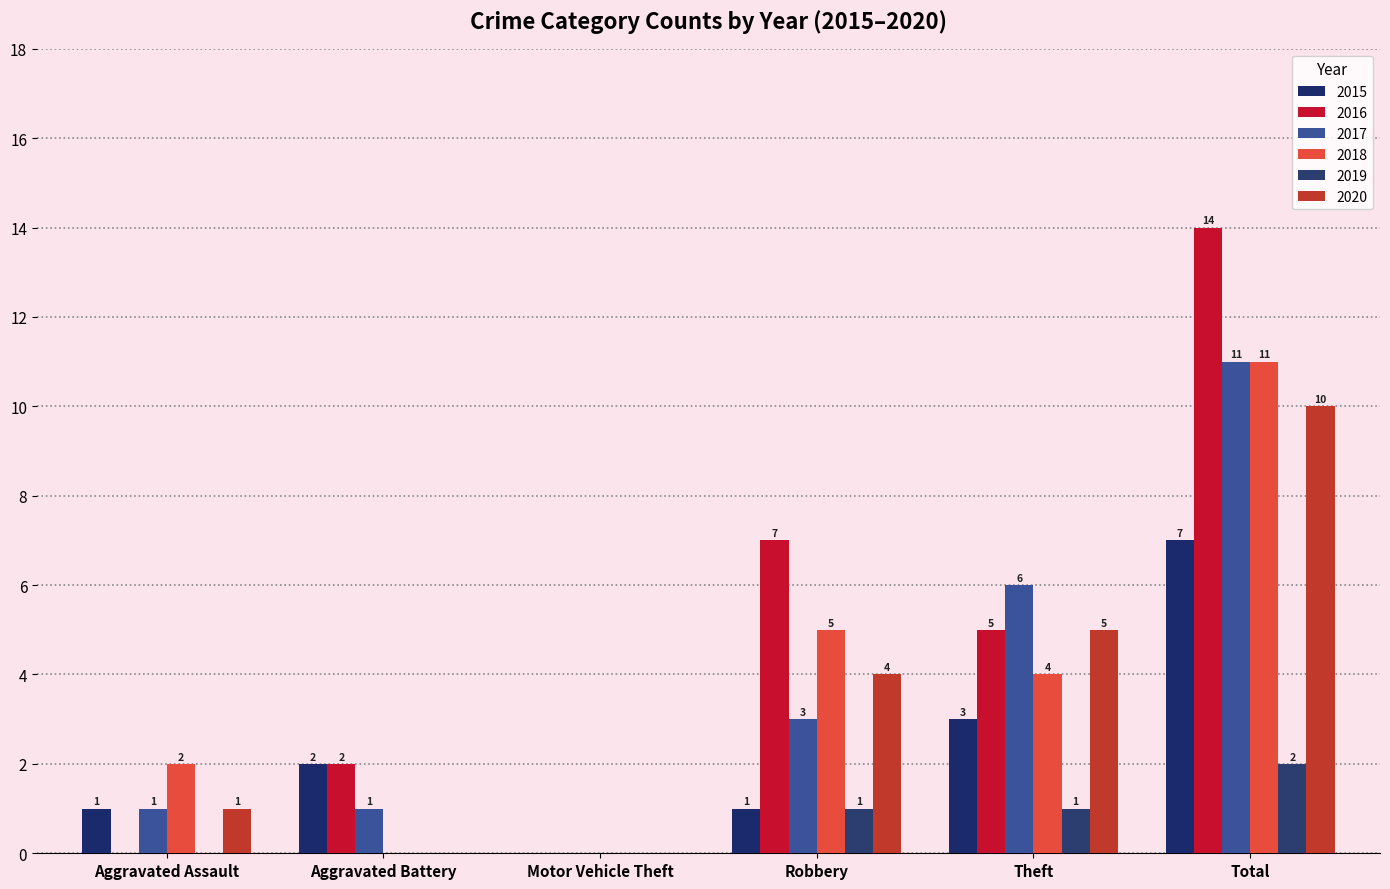

Which series changed the most between Motor Vehicle Theft and Theft?

2017